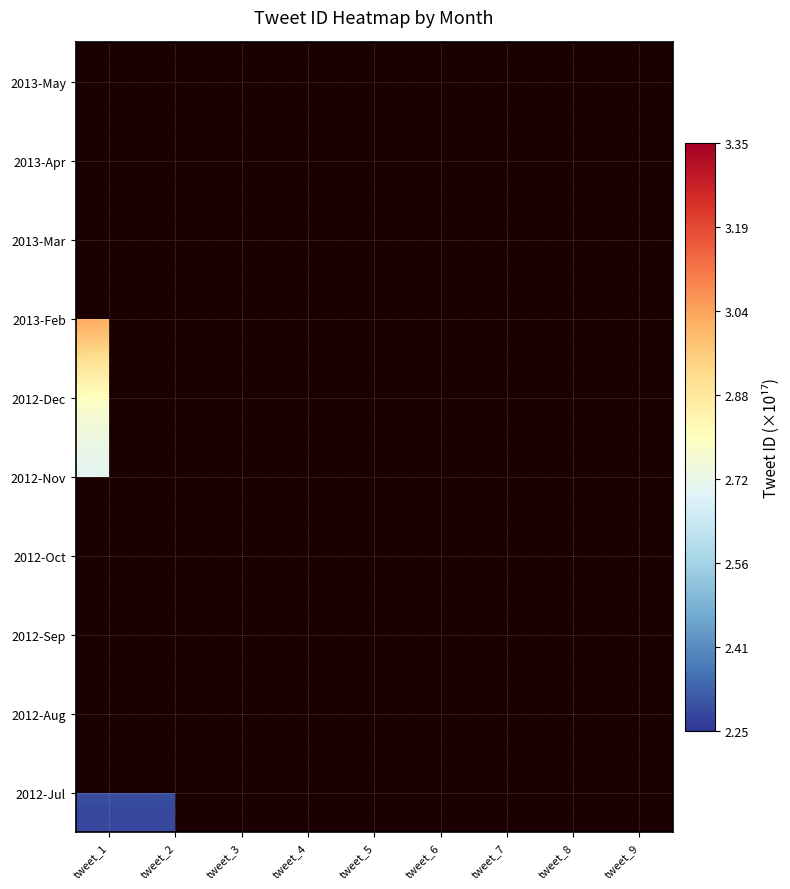

At which category is the sum across all series the highest?

tweet_1